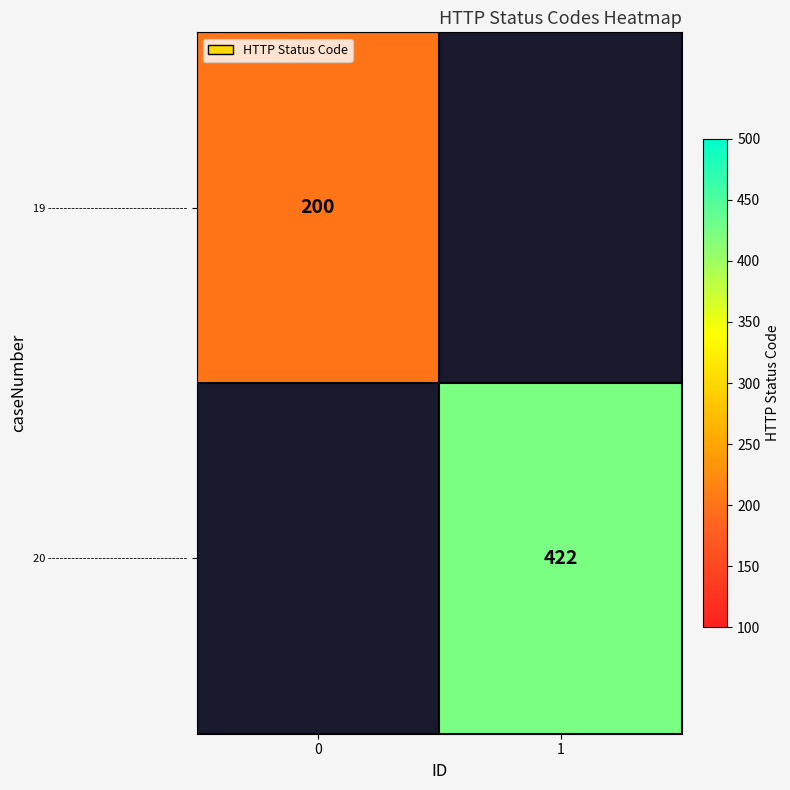

True or false: 20 ------------------------------------ has a value of 422 at 1.

True